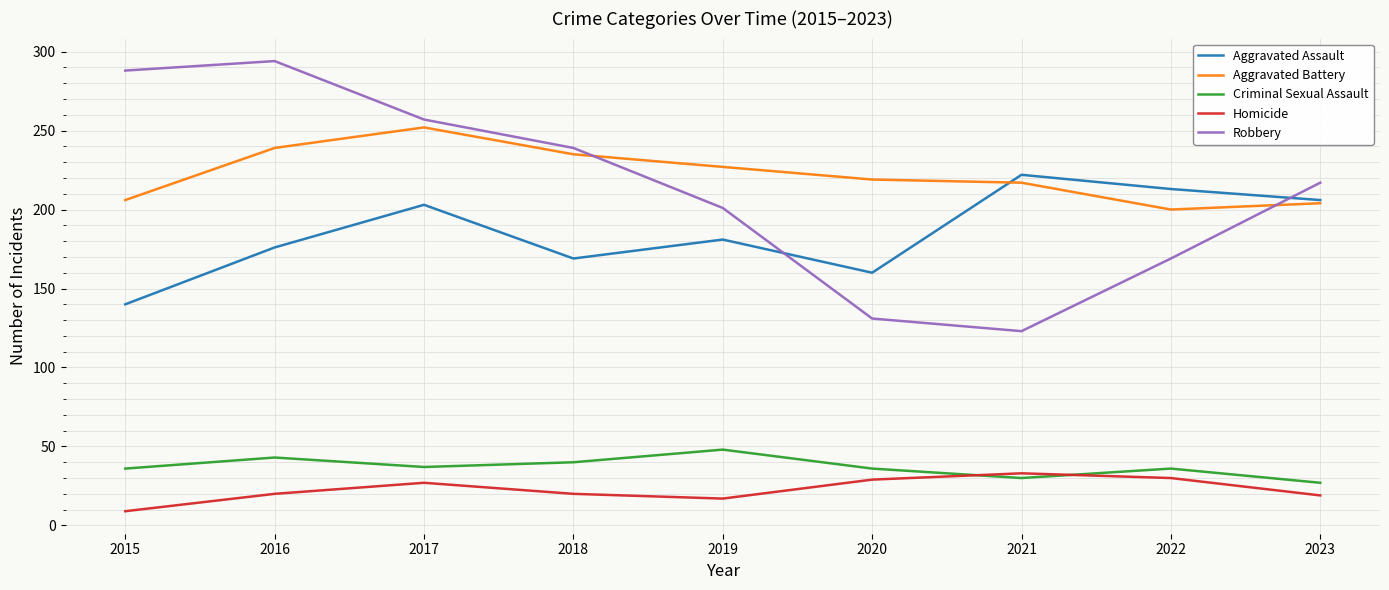

At which label is Aggravated Battery closest to 226?

2019